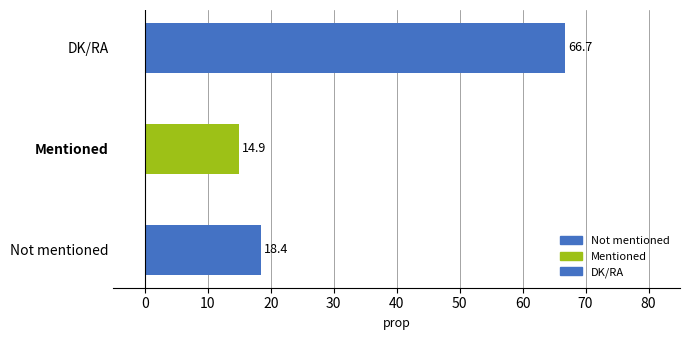

What is the difference between the values at Not mentioned and Mentioned?

3.5